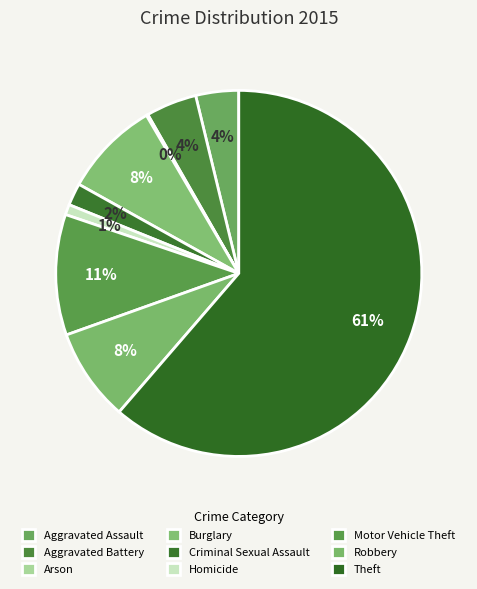

Rank the categories by value from highest to lowest.

Theft, Motor Vehicle Theft, Burglary, Robbery, Aggravated Battery, Aggravated Assault, Criminal Sexual Assault, Homicide, Arson